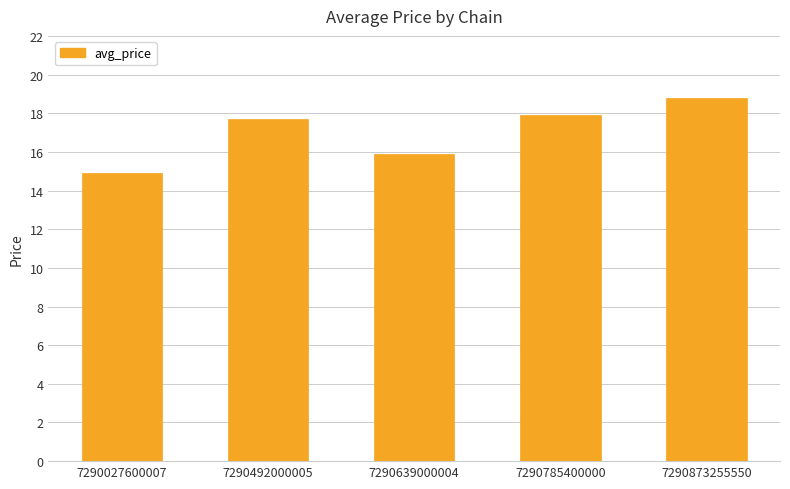

What is the difference between the values at 7290785400000 and 7290873255550?

0.9